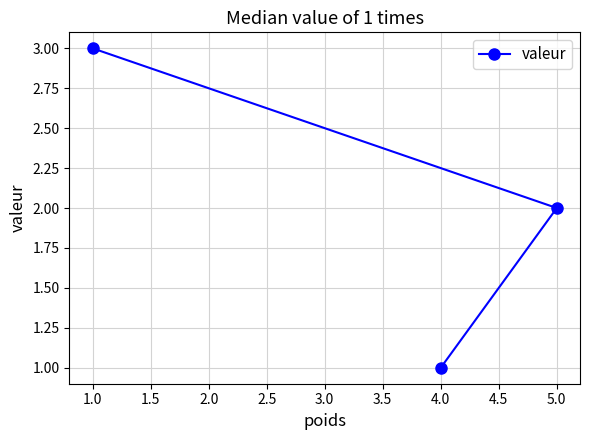

Is this an area chart (filled region under the line)?

No